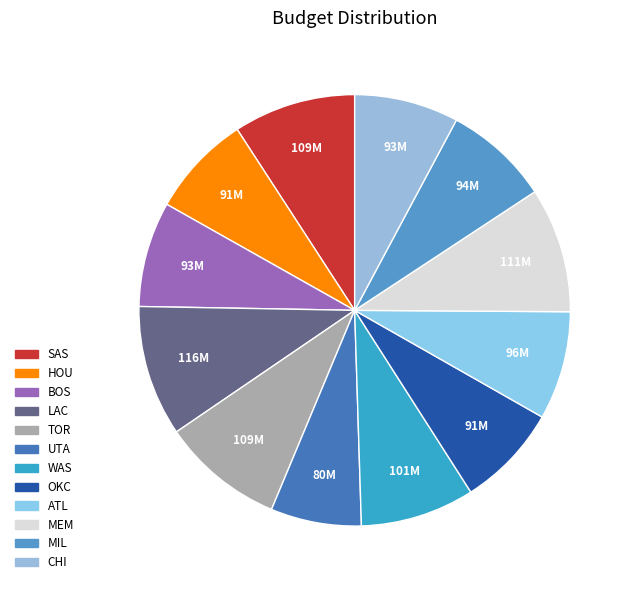

What percentage is the MEM slice, to the nearest percent?

9%